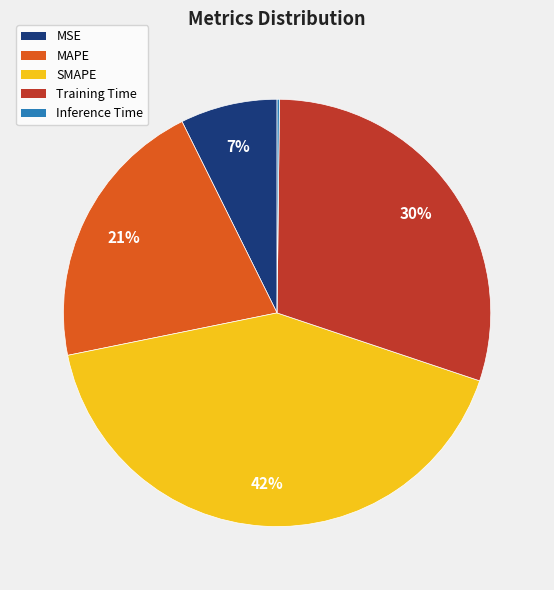

What is the largest slice in the pie chart?

SMAPE